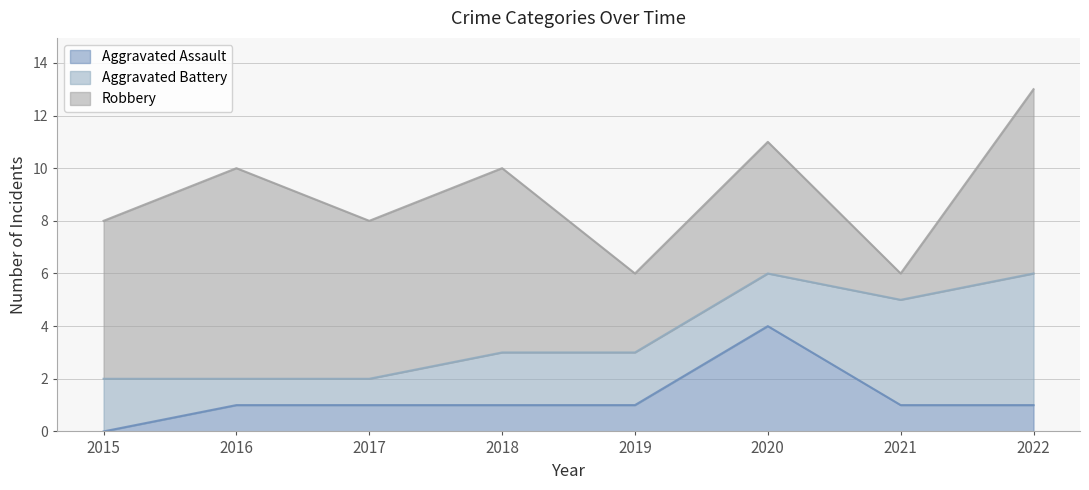

Reading left to right, extract all data points from this chart.

Aggravated Assault: 0	1	1	1	1	4	1	1
Aggravated Battery: 2	1	1	2	2	2	4	5
Robbery: 6	8	6	7	3	5	1	7